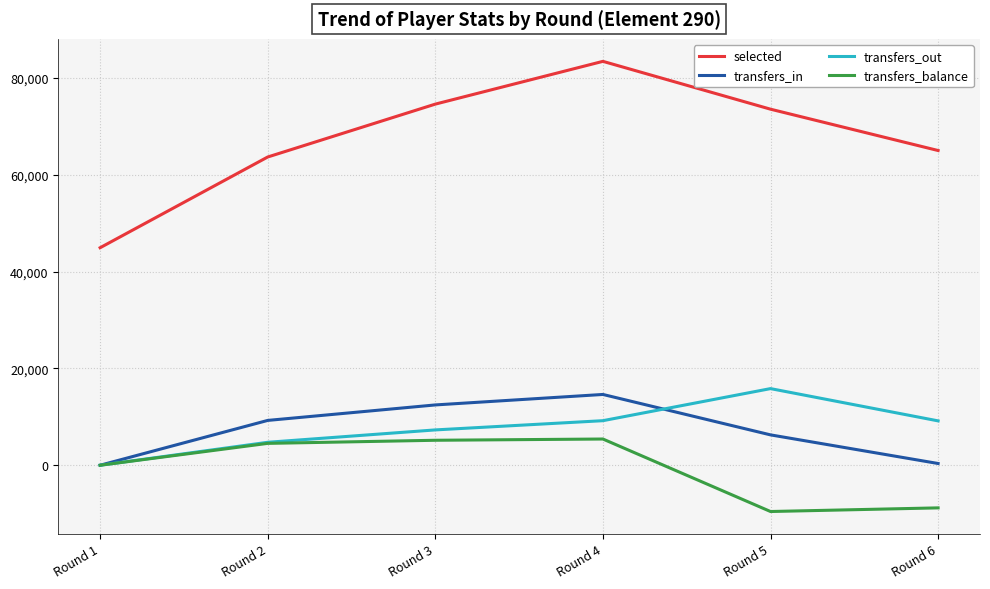

Does the chart have visible grid lines?

Yes